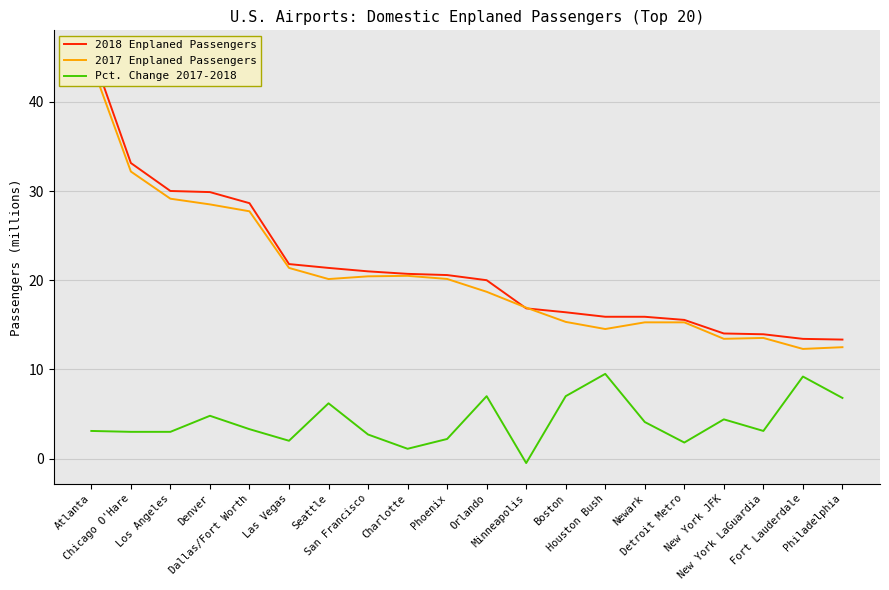

What is the label of the 2nd point from the right?

Fort Lauderdale